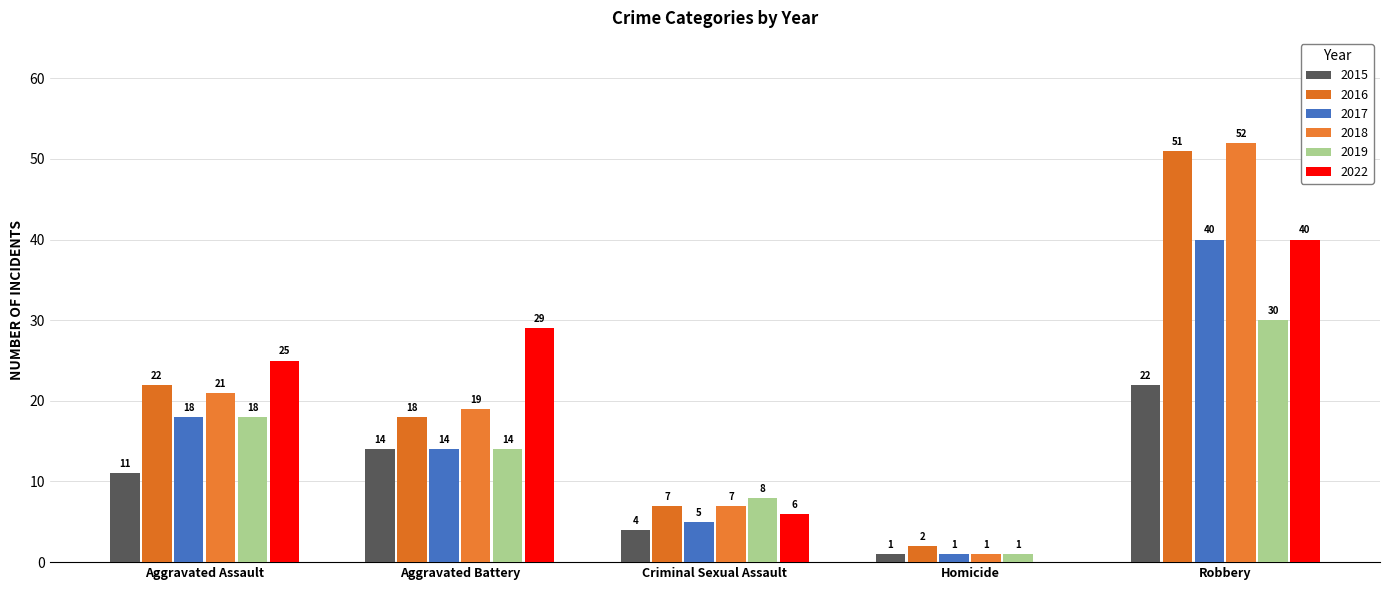

Count the number of categories in the chart.

5